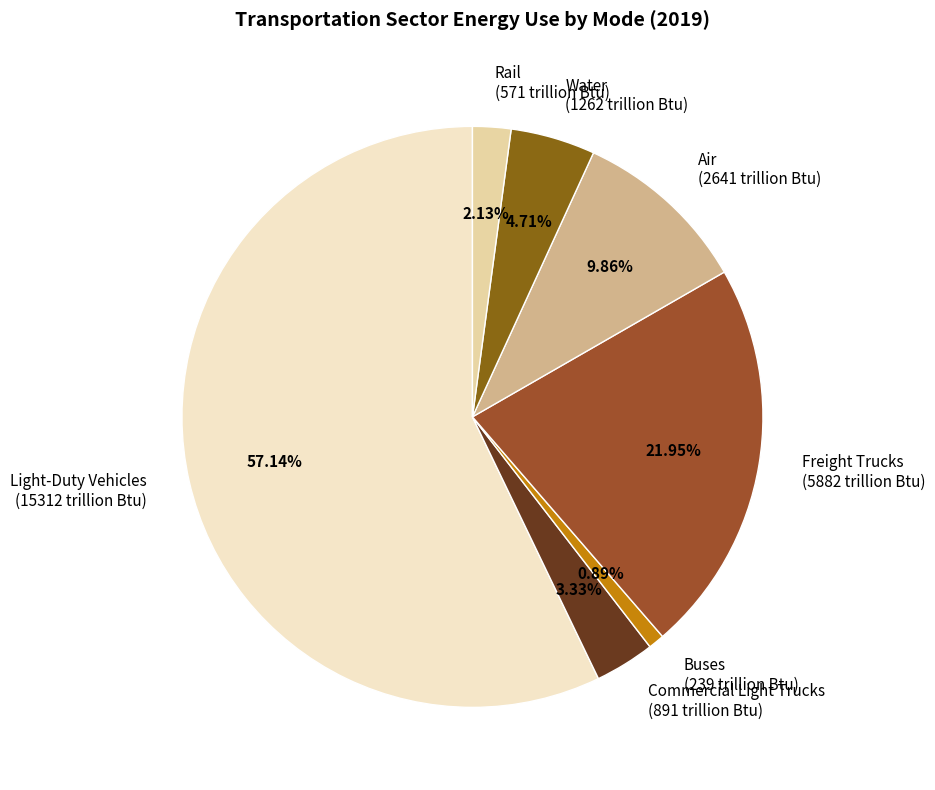

Which has a higher value, Air (2641 trillion Btu) or Water (1262 trillion Btu)?

Air (2641 trillion Btu)